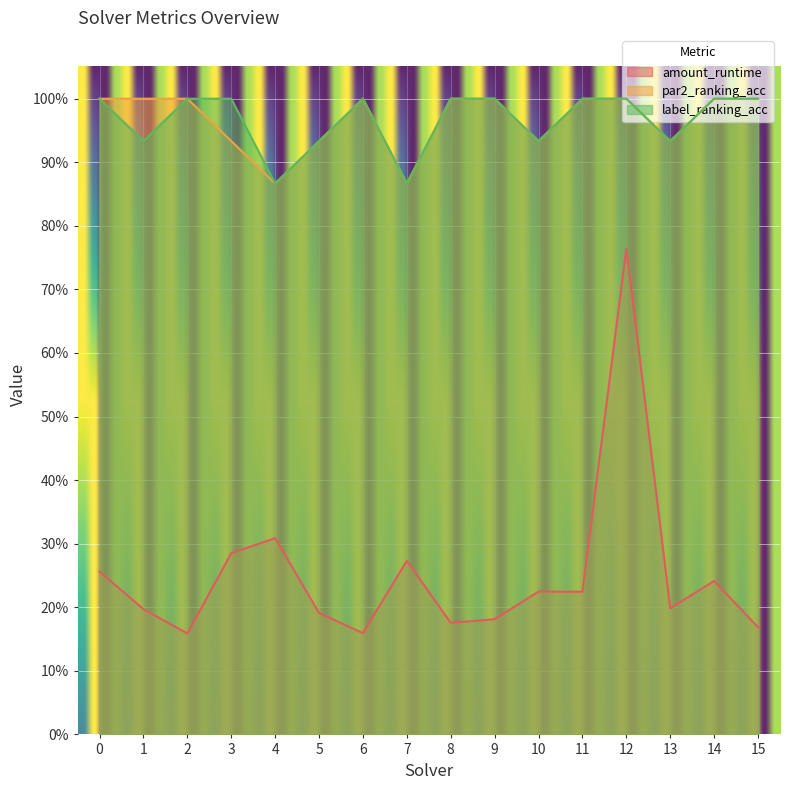

True or false: par2_ranking_acc and label_ranking_acc cross at least once.

False